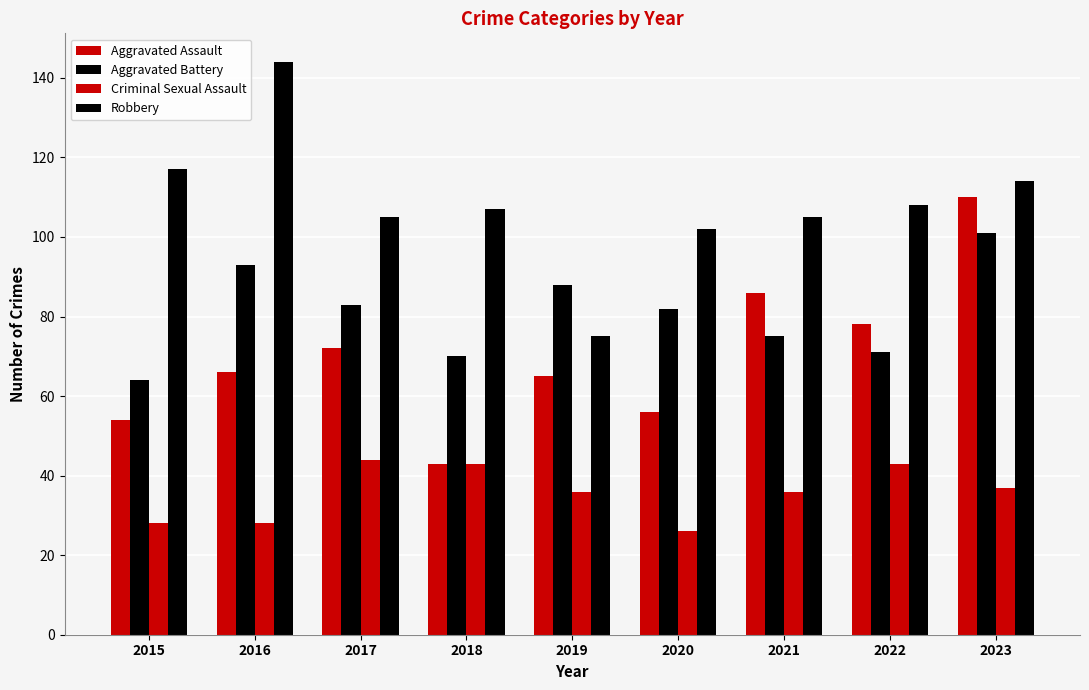

How many values in the Robbery series are below 107?

4